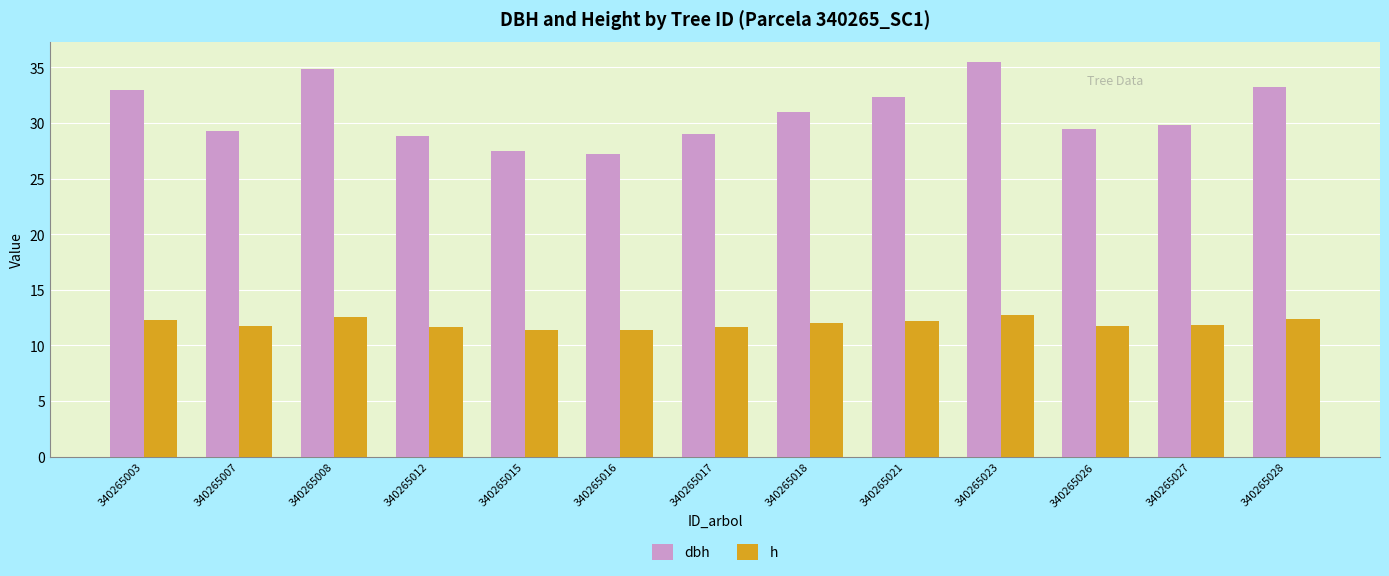

What is the sum of the h values at 340265028 and 340265023?

25.1